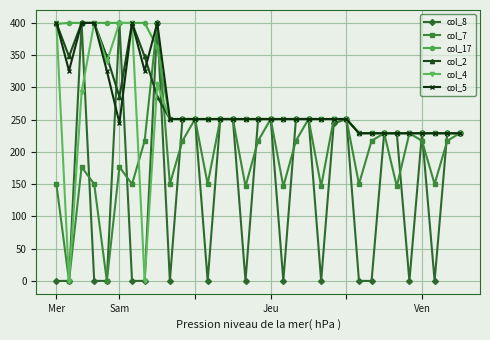

At how many categories does at least one series exceed 270?

9